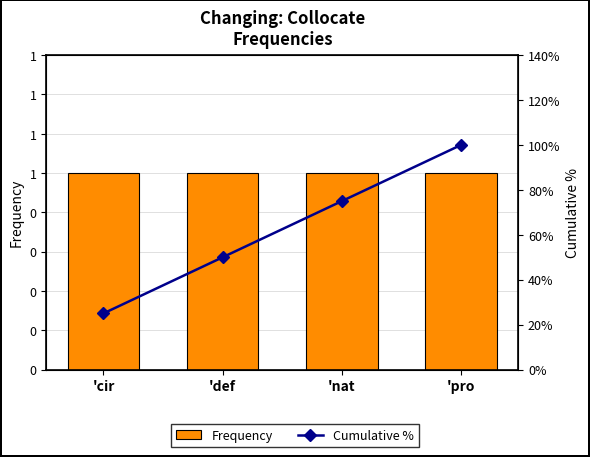

What is the sum of all Cumulative % values?

250